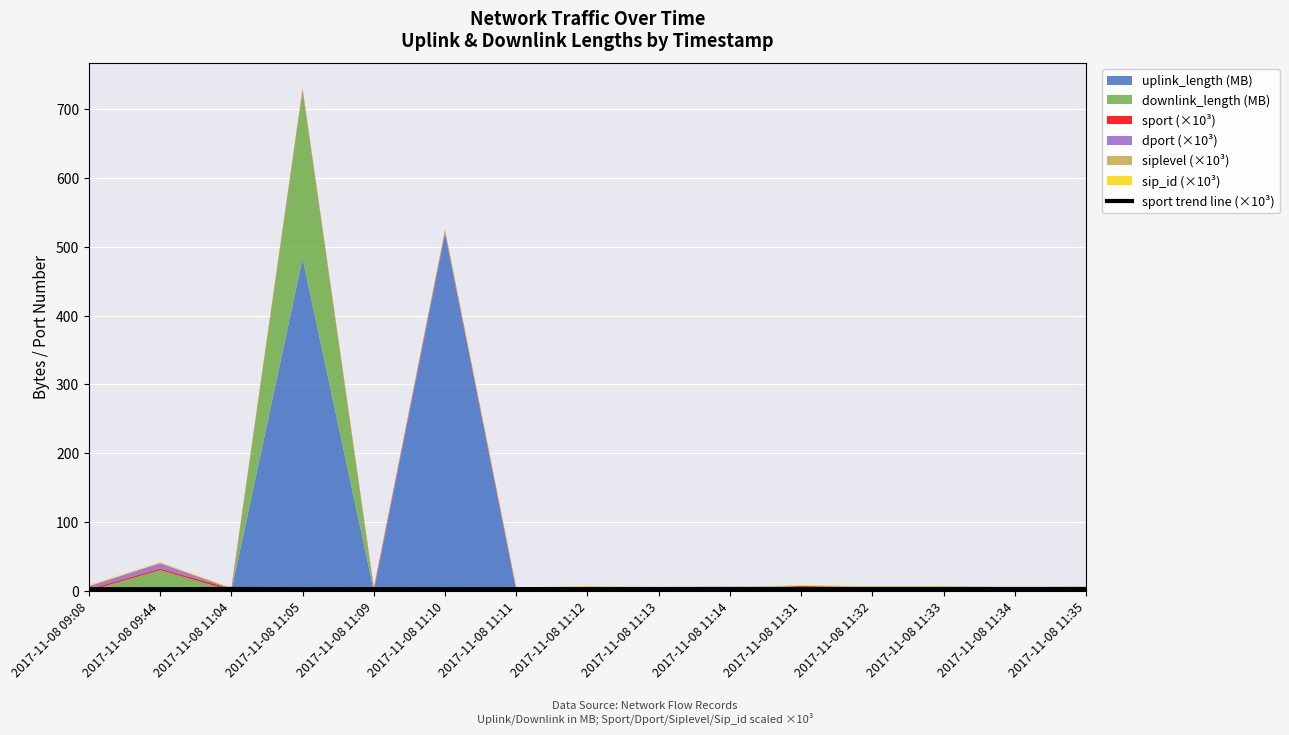

What is the value of the 12th point from the left?

2.6